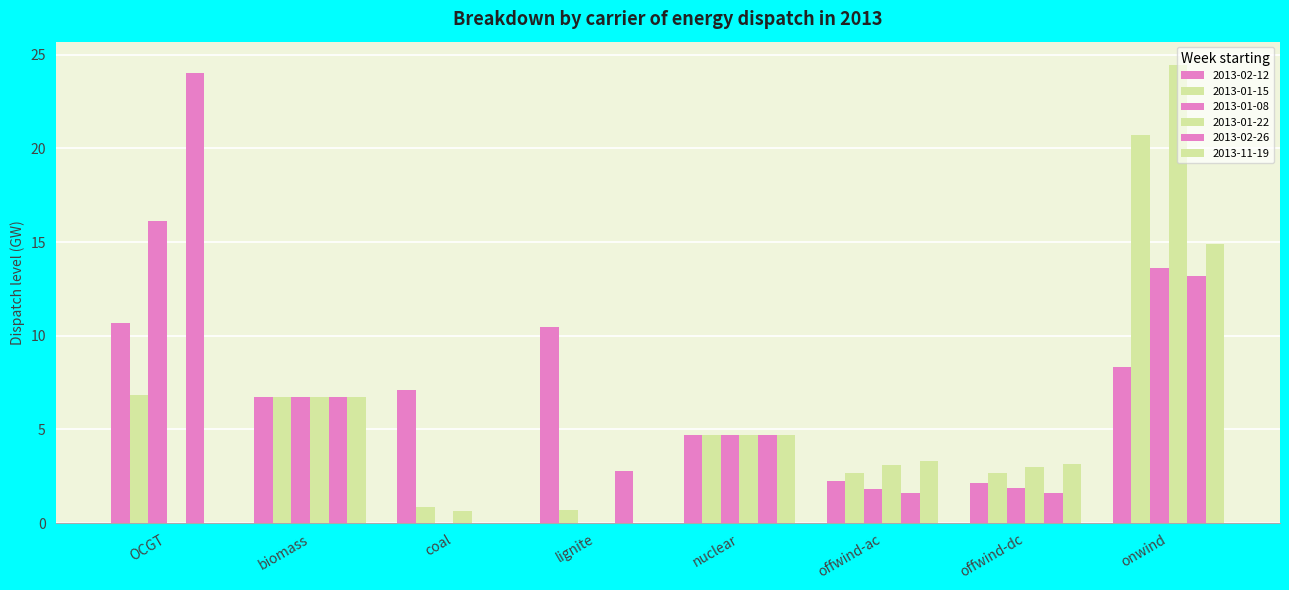

Rank the series at OCGT from highest to lowest value.

2013-02-26, 2013-01-08, 2013-02-12, 2013-01-15, 2013-11-19, 2013-01-22